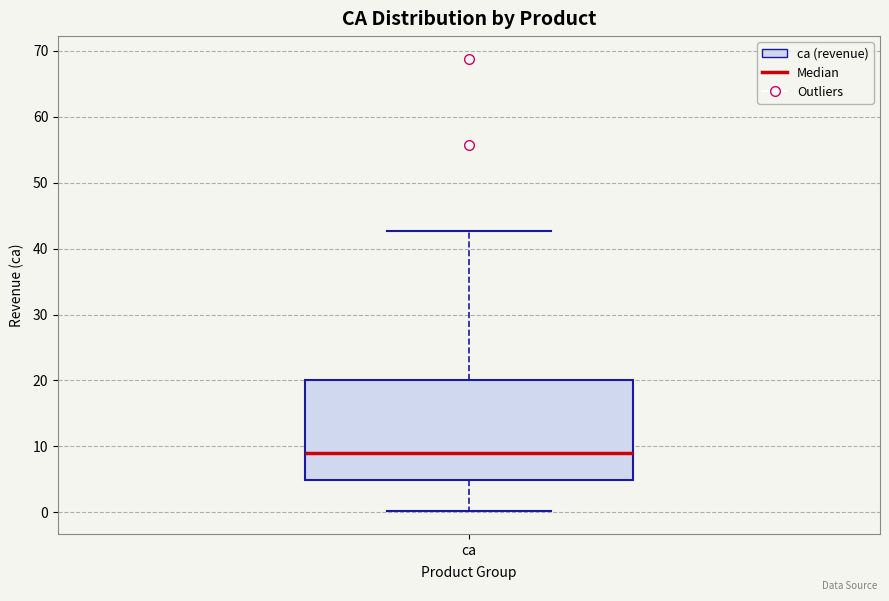

Transcribe this box plot: give where the median line is, the range the box spans, and where the two whiskers end, as read against the y-axis. The values are not printed on the chart, so give them approximately, as read against the axis.

median 9, box 5 to 20, whiskers 0 to 43